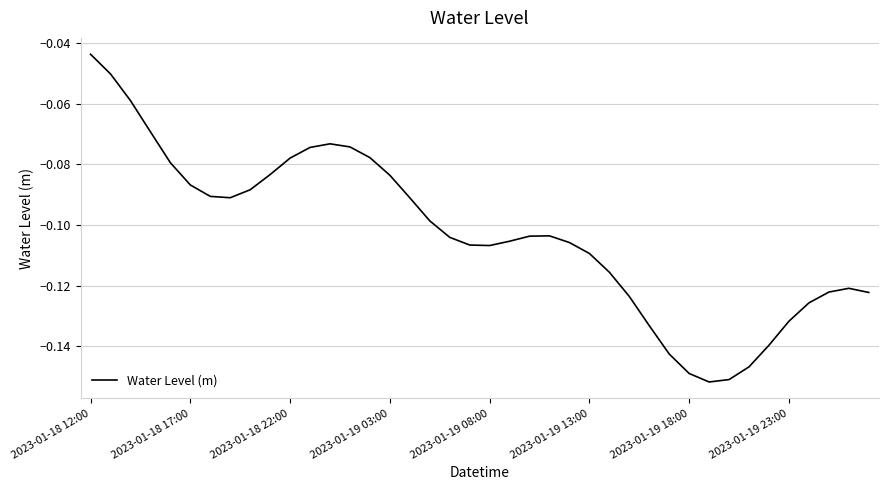

What is the value of the 8th point from the left?

-0.1